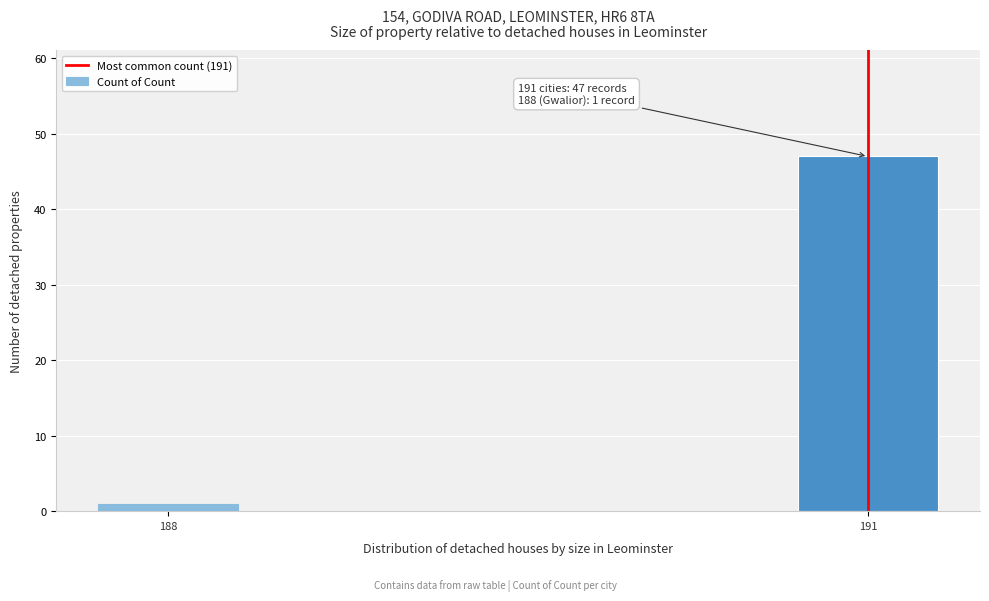

Reading left to right, extract all data points from this chart.

188=1	191=47